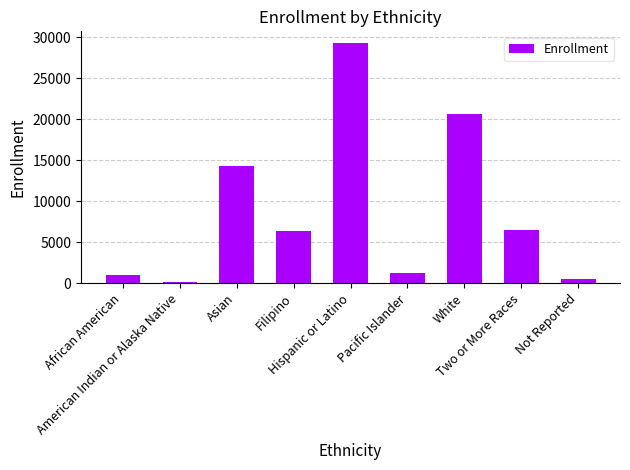

What is the value of the 3rd bar from the left?

14352